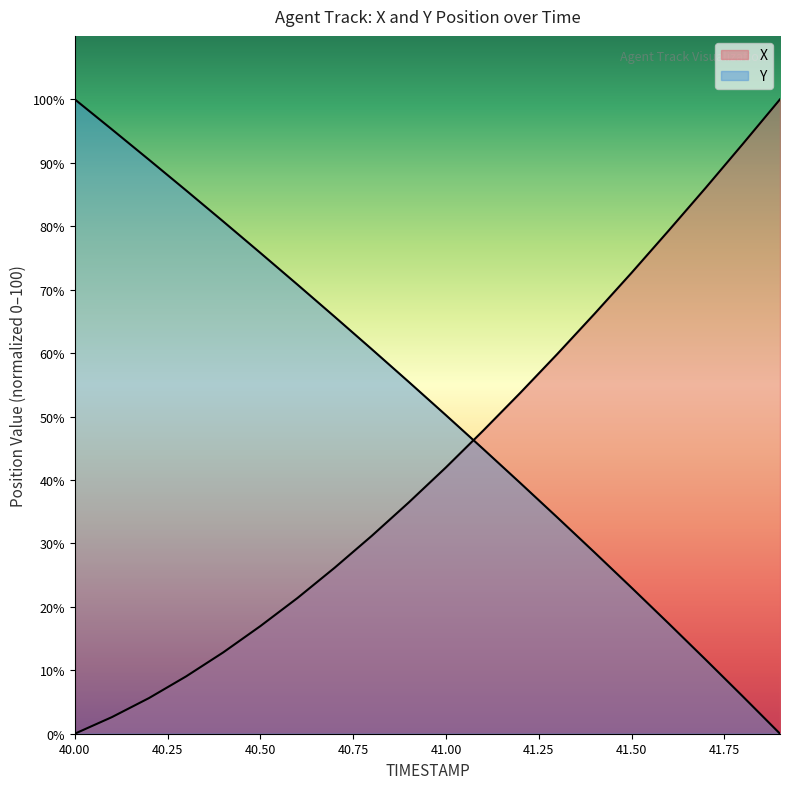

Count the number of categories in the chart.

20